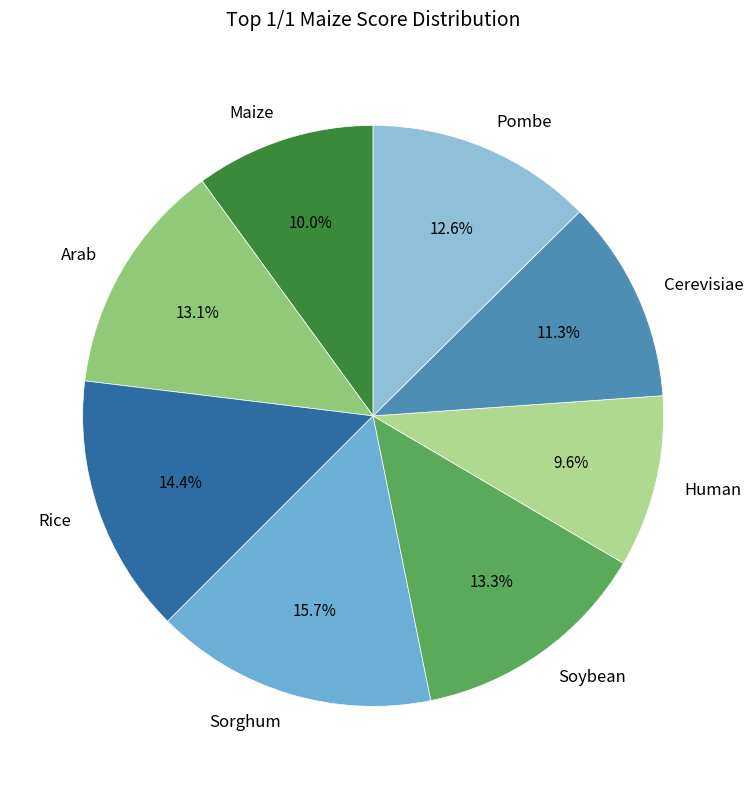

How many segments does this pie chart have?

8